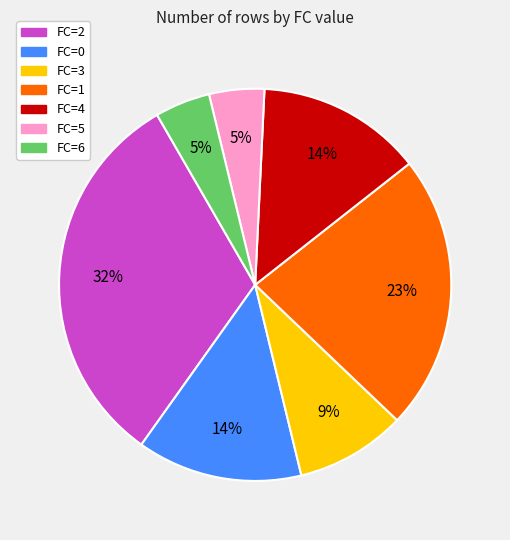

Is there a majority slice in this chart?

No